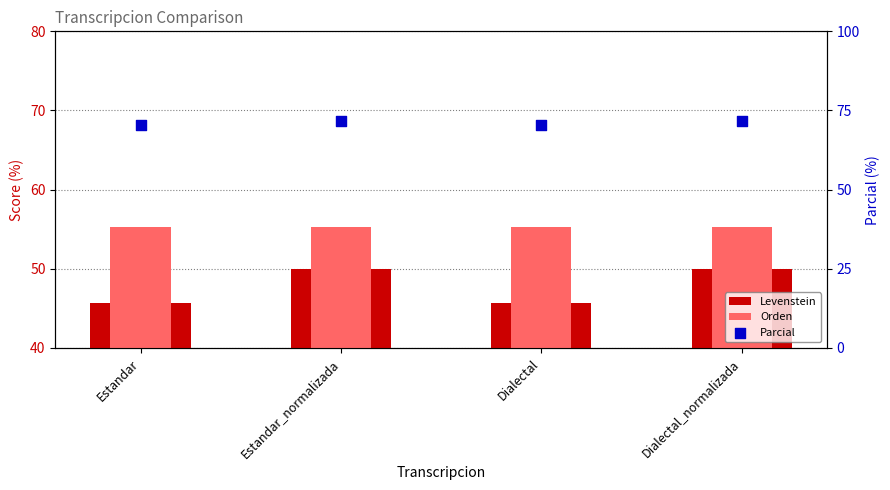

Which series has the largest Y range (max minus min)?

Levenstein